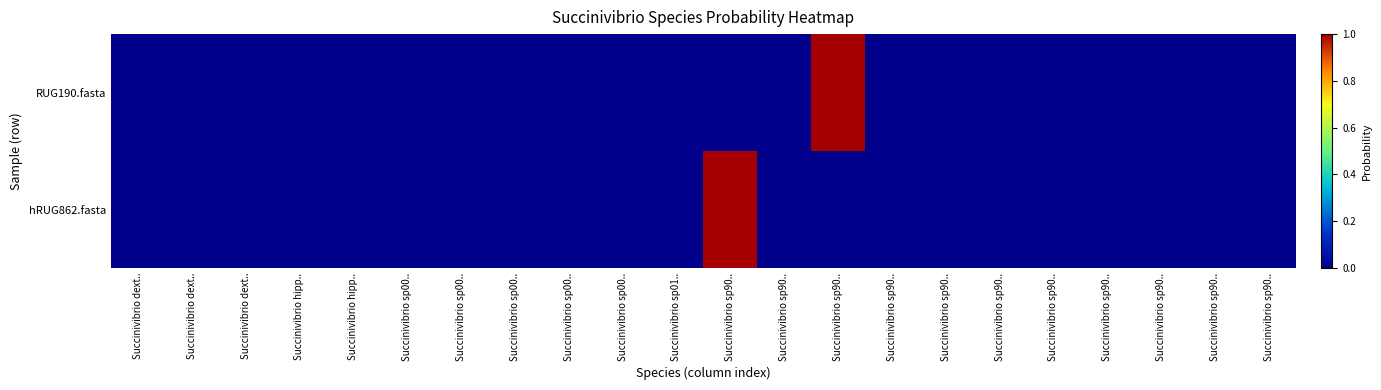

Reading right to left, list all the values displayed in this chart.

RUG190.fasta: Succinivibrio sp90..=0.0	Succinivibrio sp90..=0.0	Succinivibrio sp90..=0.0	Succinivibrio sp90..=0.0	Succinivibrio sp90..=0.0	Succinivibrio sp90..=0.0	Succinivibrio sp90..=0.0	Succinivibrio sp90..=0.0	Succinivibrio sp90..=1.0	Succinivibrio sp90..=0.0	Succinivibrio sp90..=0.0	Succinivibrio sp01..=0.0	Succinivibrio sp00..=0.0	Succinivibrio sp00..=0.0	Succinivibrio sp00..=0.0	Succinivibrio sp00..=0.0	Succinivibrio sp00..=0.0	Succinivibrio hipp..=0.0	Succinivibrio hipp..=0.0	Succinivibrio dext..=0.0	Succinivibrio dext..=0.0	Succinivibrio dext..=0.0
hRUG862.fasta: Succinivibrio sp90..=0.0	Succinivibrio sp90..=0.0	Succinivibrio sp90..=0.0	Succinivibrio sp90..=0.0	Succinivibrio sp90..=0.0	Succinivibrio sp90..=0.0	Succinivibrio sp90..=0.0	Succinivibrio sp90..=0.0	Succinivibrio sp90..=0.0	Succinivibrio sp90..=0.0	Succinivibrio sp90..=1.0	Succinivibrio sp01..=0.0	Succinivibrio sp00..=0.0	Succinivibrio sp00..=0.0	Succinivibrio sp00..=0.0	Succinivibrio sp00..=0.0	Succinivibrio sp00..=0.0	Succinivibrio hipp..=0.0	Succinivibrio hipp..=0.0	Succinivibrio dext..=0.0	Succinivibrio dext..=0.0	Succinivibrio dext..=0.0